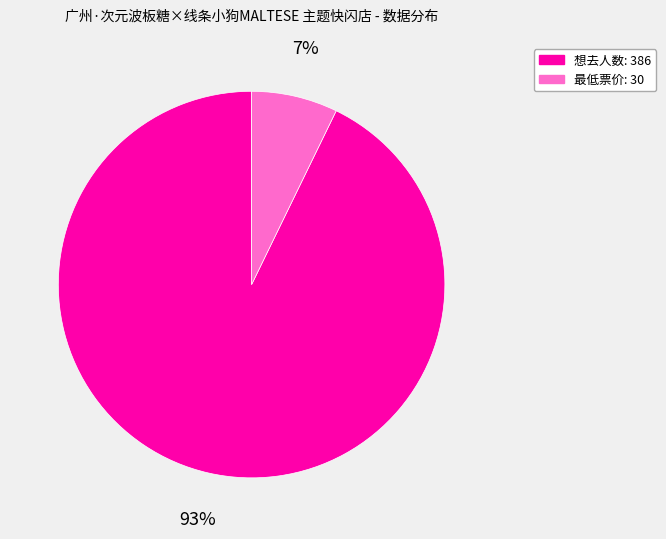

Is there a majority slice in this chart?

Yes